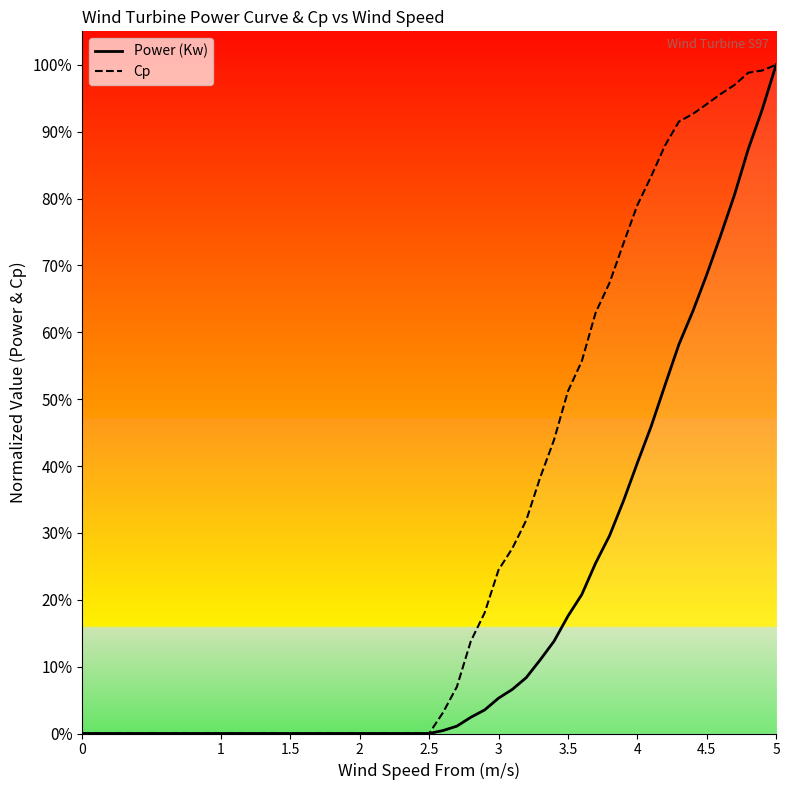

Which series has the largest total across all categories?

Cp